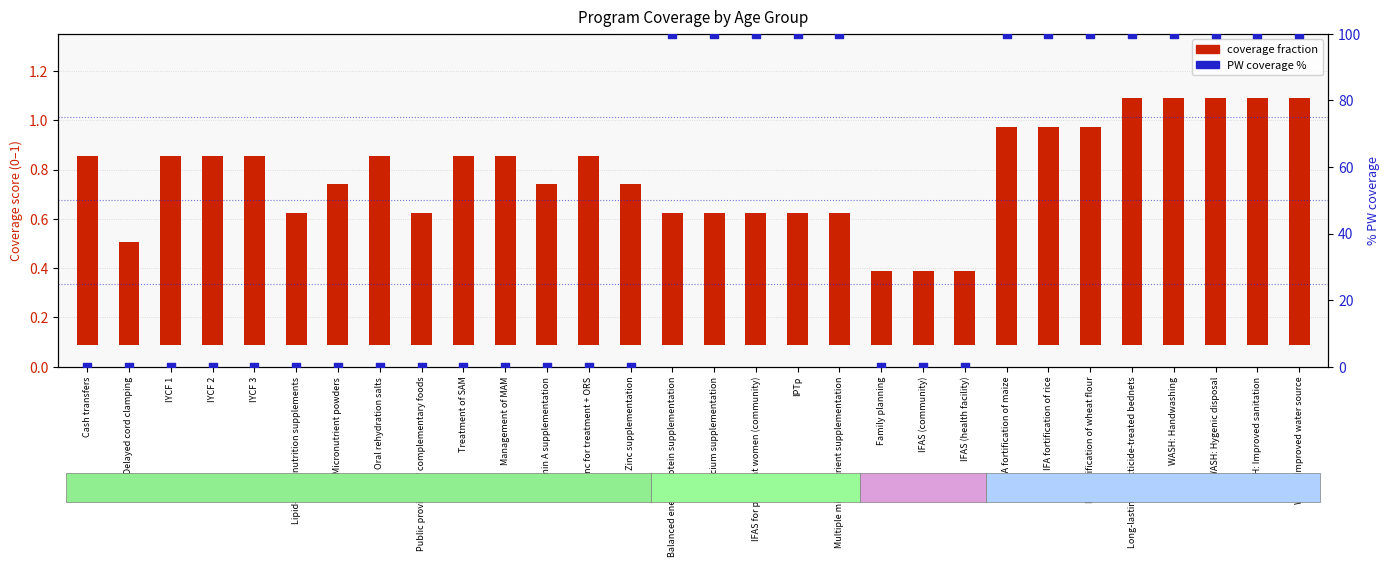

Which series has the widest spread of Y values?

PW coverage %